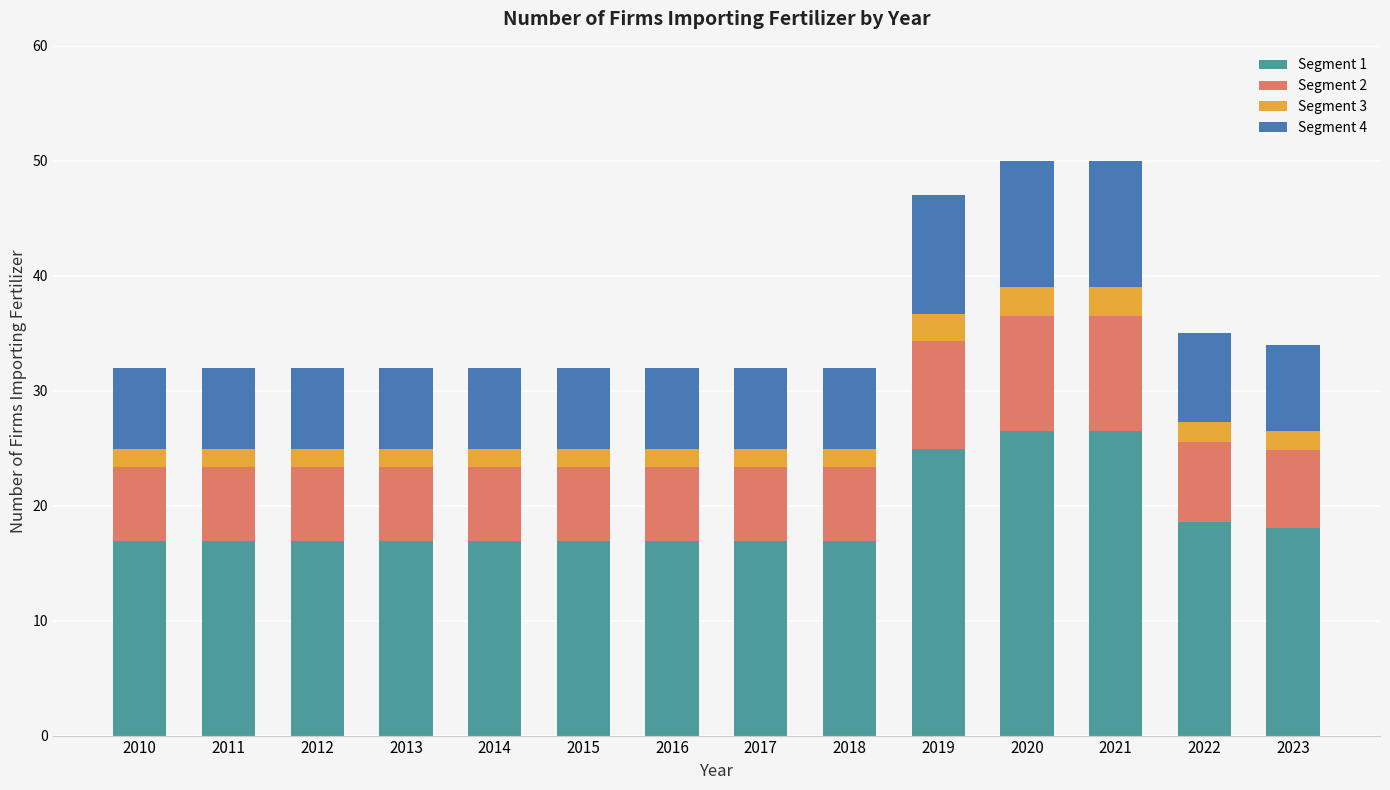

What is the total value across all series at 2014?

32.0